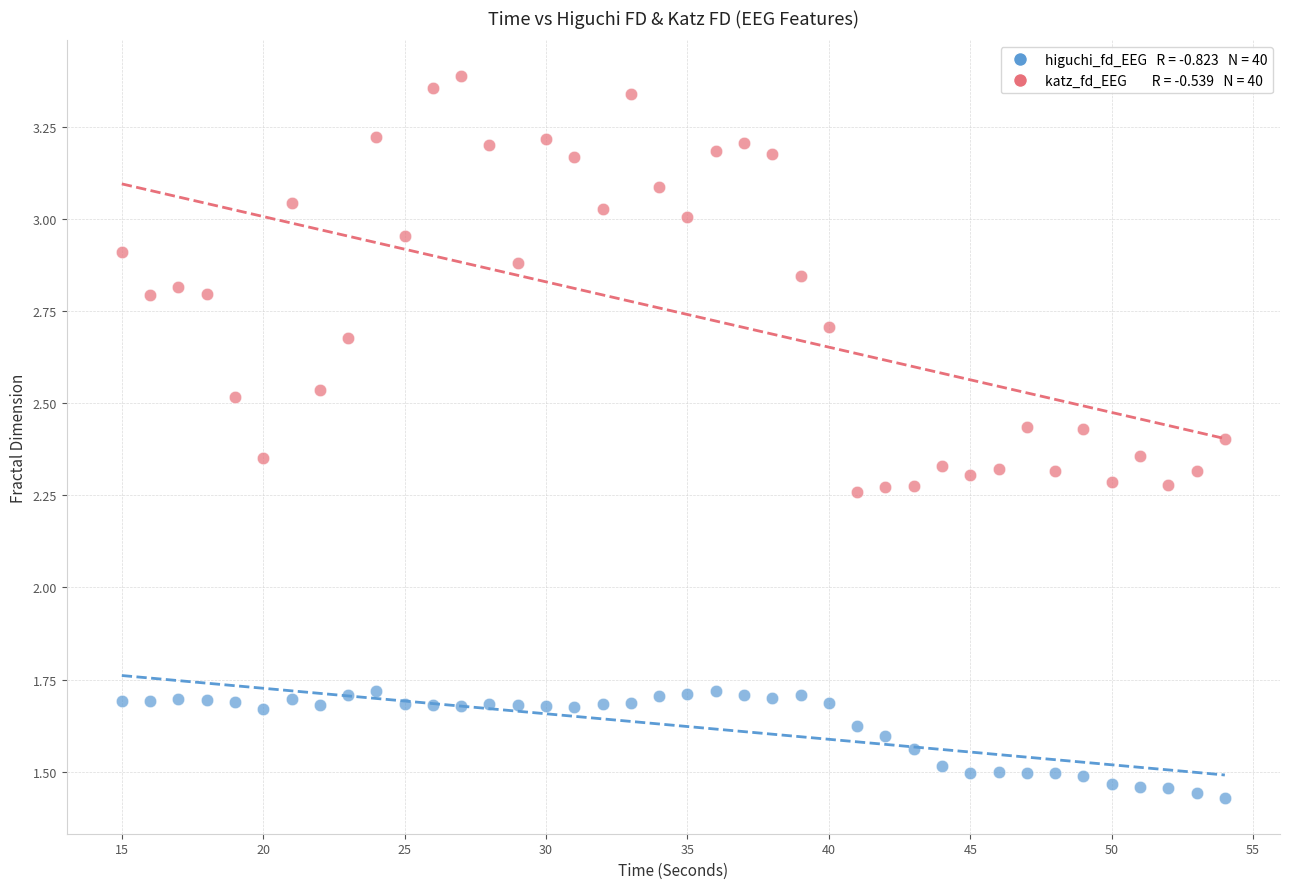

Across all data points, what is the range of X values (max minus min)?

39.0